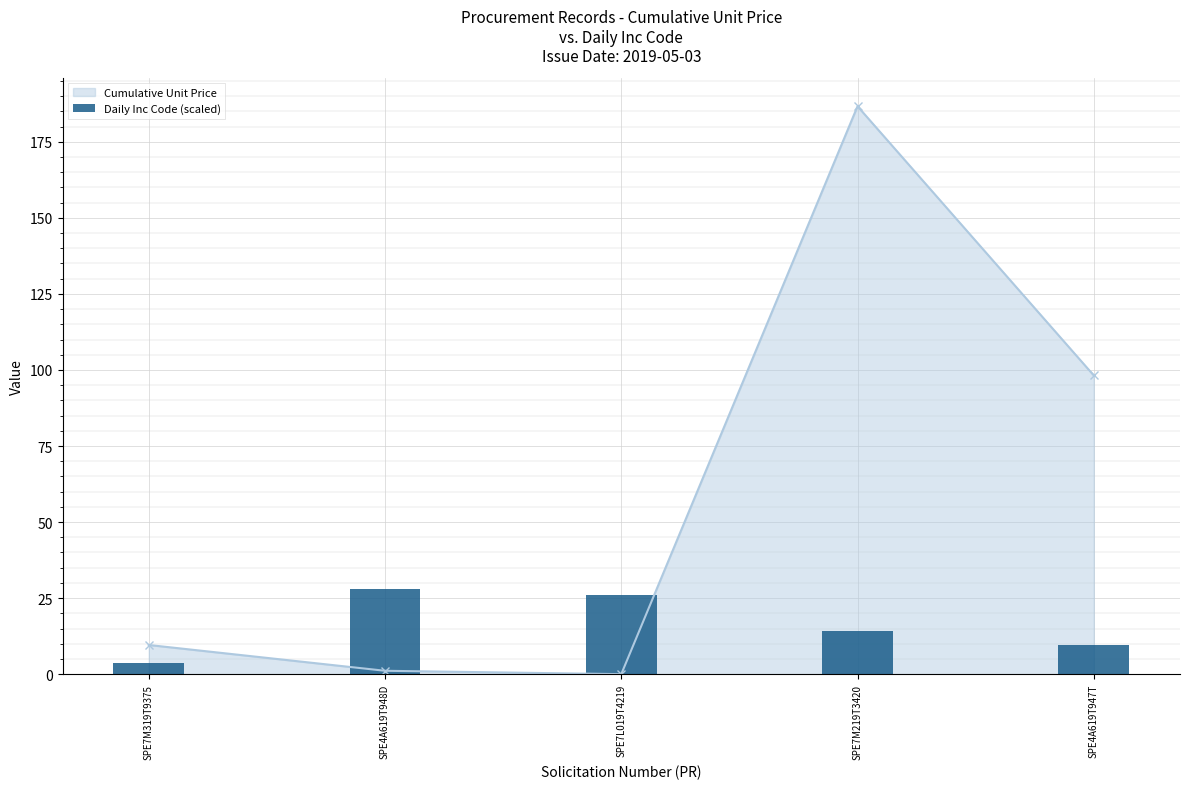

The value at SPE7L019T4219 is 25.9. True or false?

True